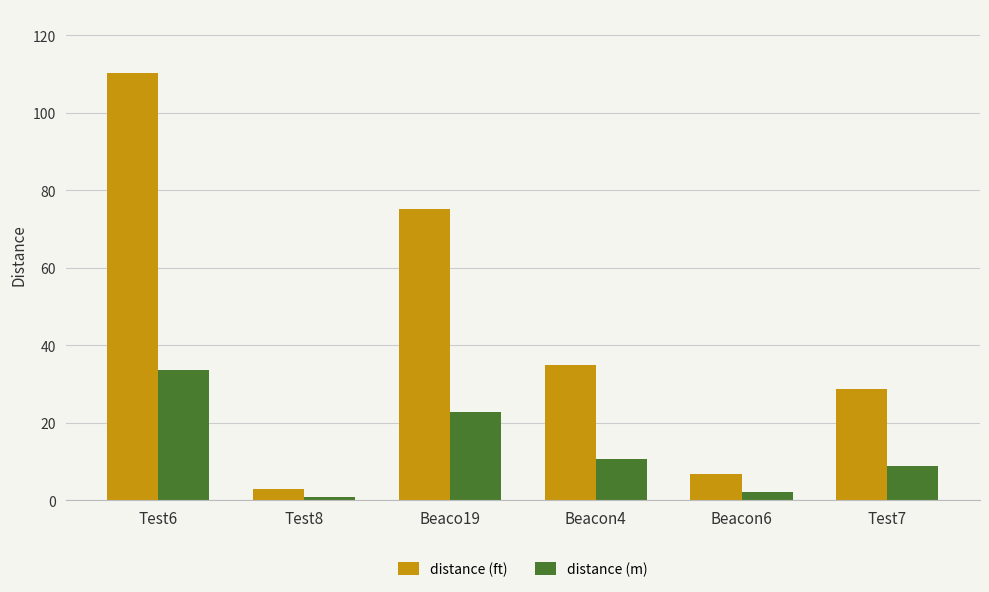

Reading left to right, transcribe all the data shown in this chart.

distance (ft): 110.2	2.9	75.1	34.9	6.8	28.8
distance (m): 33.6	0.9	22.9	10.6	2.1	8.8